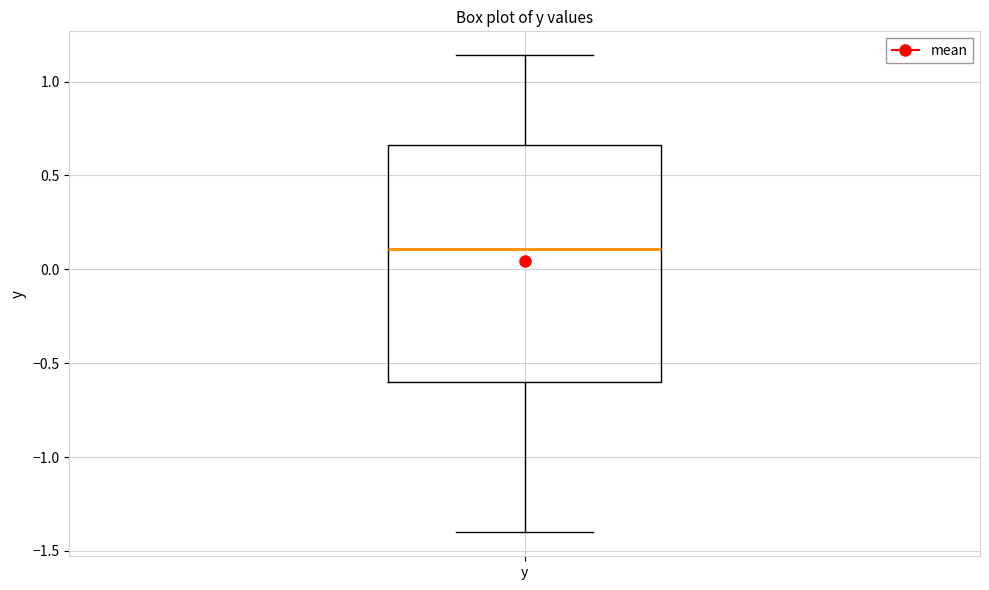

Read this box plot against the y-axis: the position of the median line, the range covered by the box, and the ends of both whiskers. The values are not printed on the chart, so give them approximately, as read against the axis.

median 0.10, box -0.60 to 0.65, whiskers -1.40 to 1.15